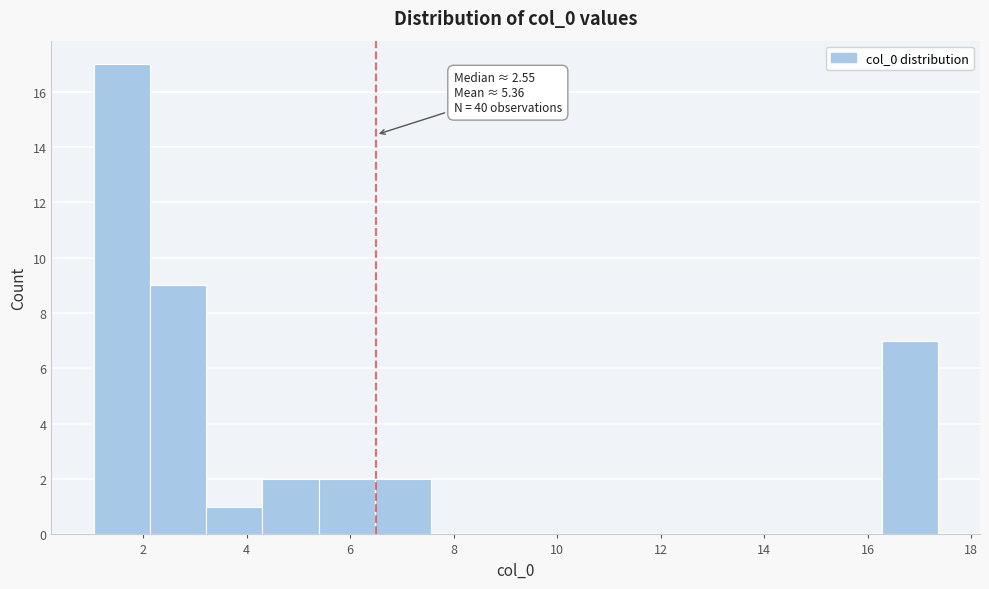

Over which range of the x-axis is the bar tallest?

1.0 to 2.2